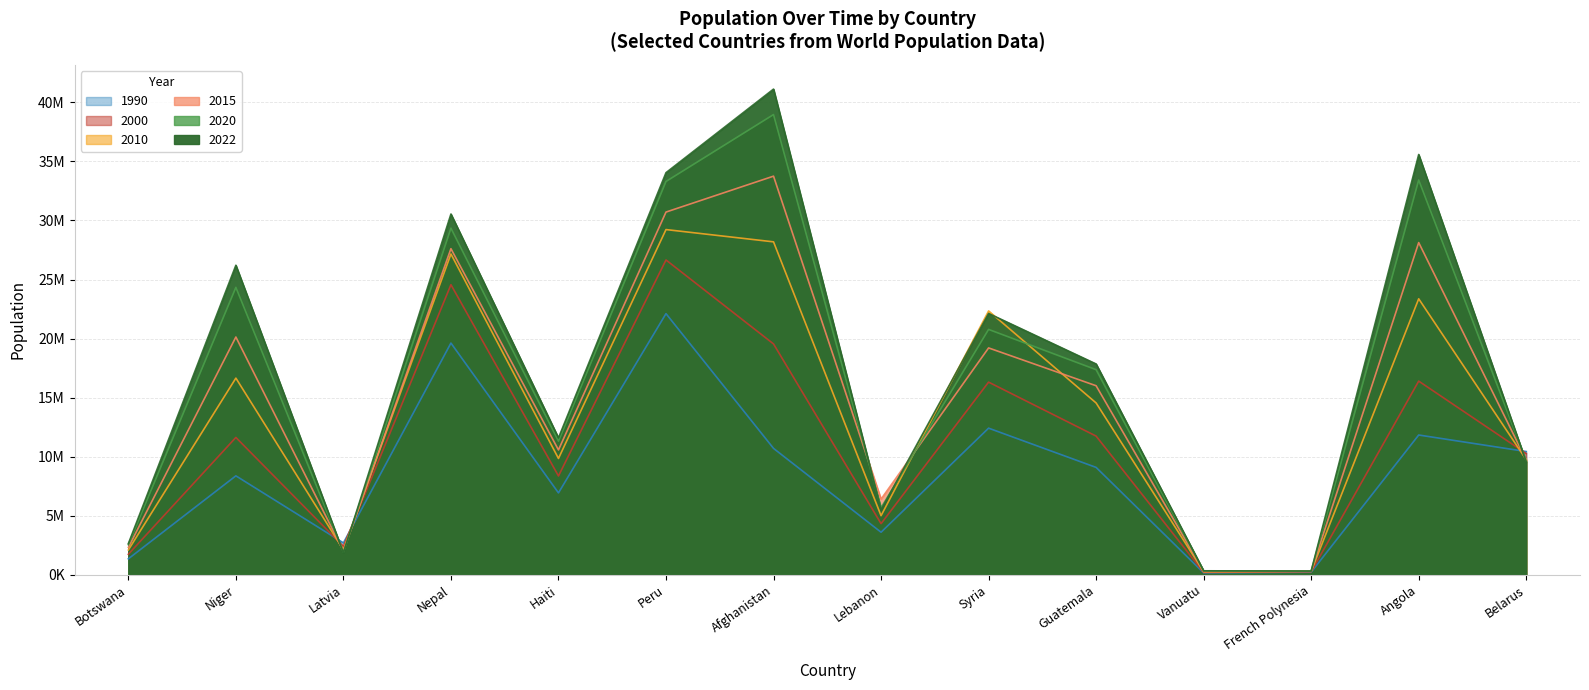

In 2020 Population, how many points are higher than both neighbors (excluding endpoints)?

5